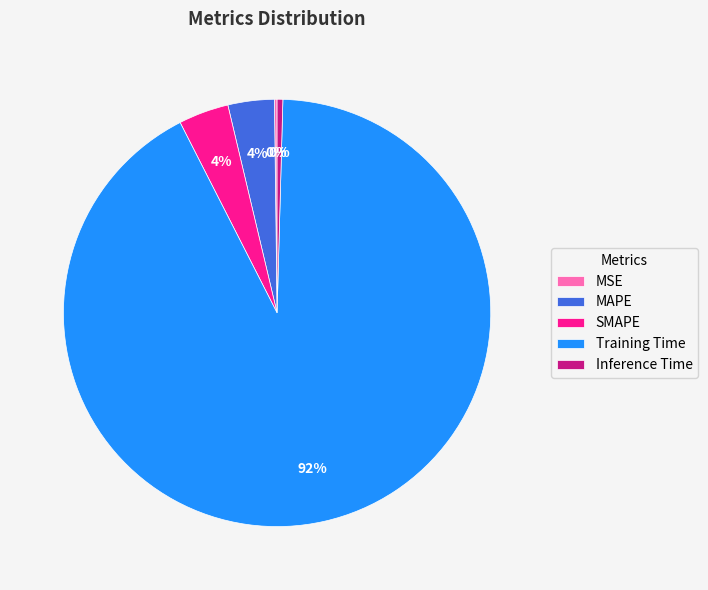

The MAPE slice represents 4% of the pie. True or false?

True